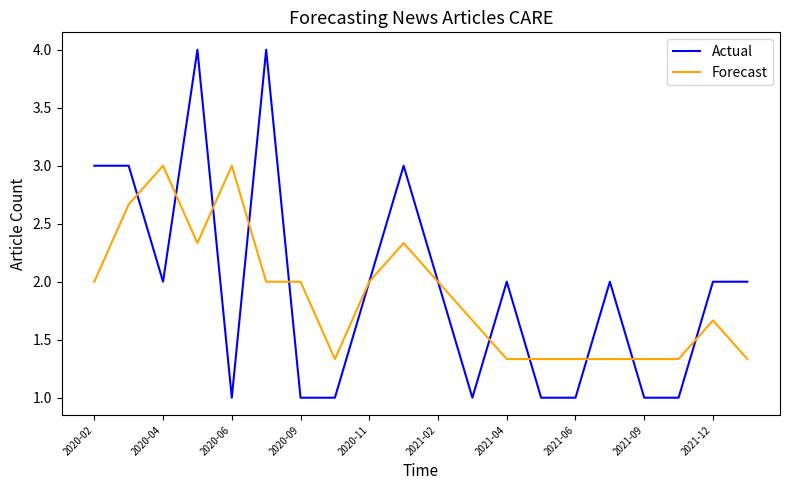

List the series in order of their peak value, highest first.

Actual, Forecast